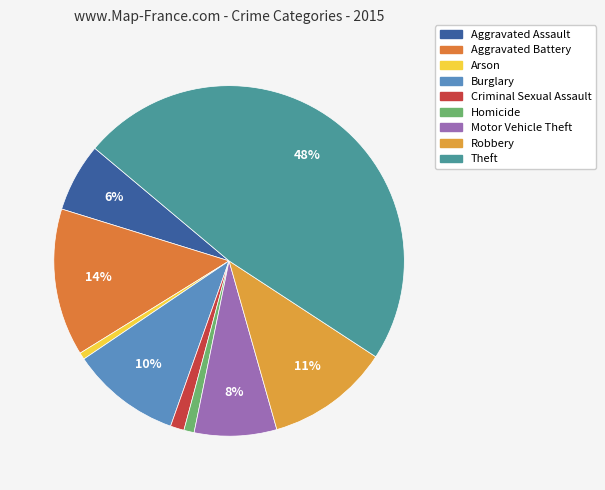

To the nearest percent, what is the combined percentage of Robbery and Aggravated Assault?

18%